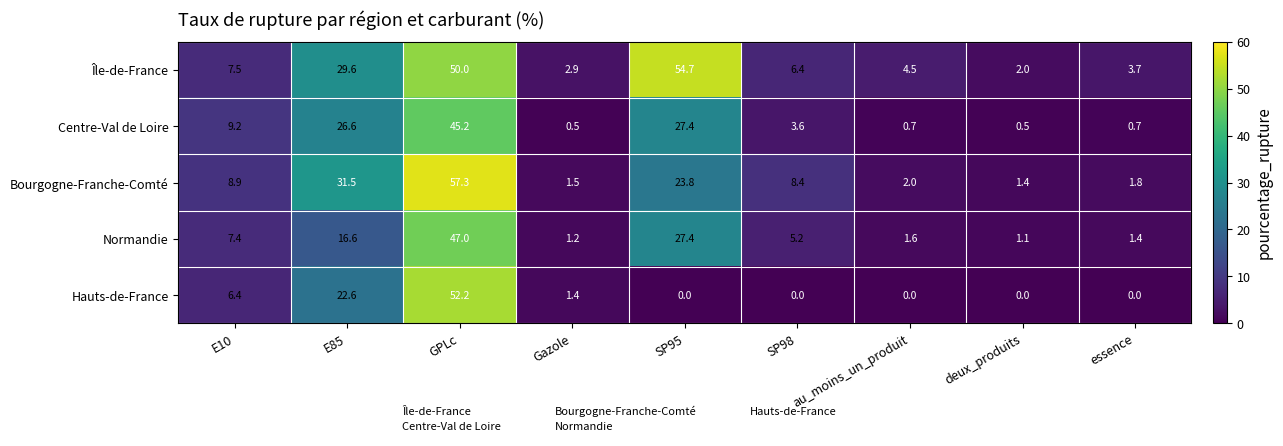

How many series are shown in this chart?

5